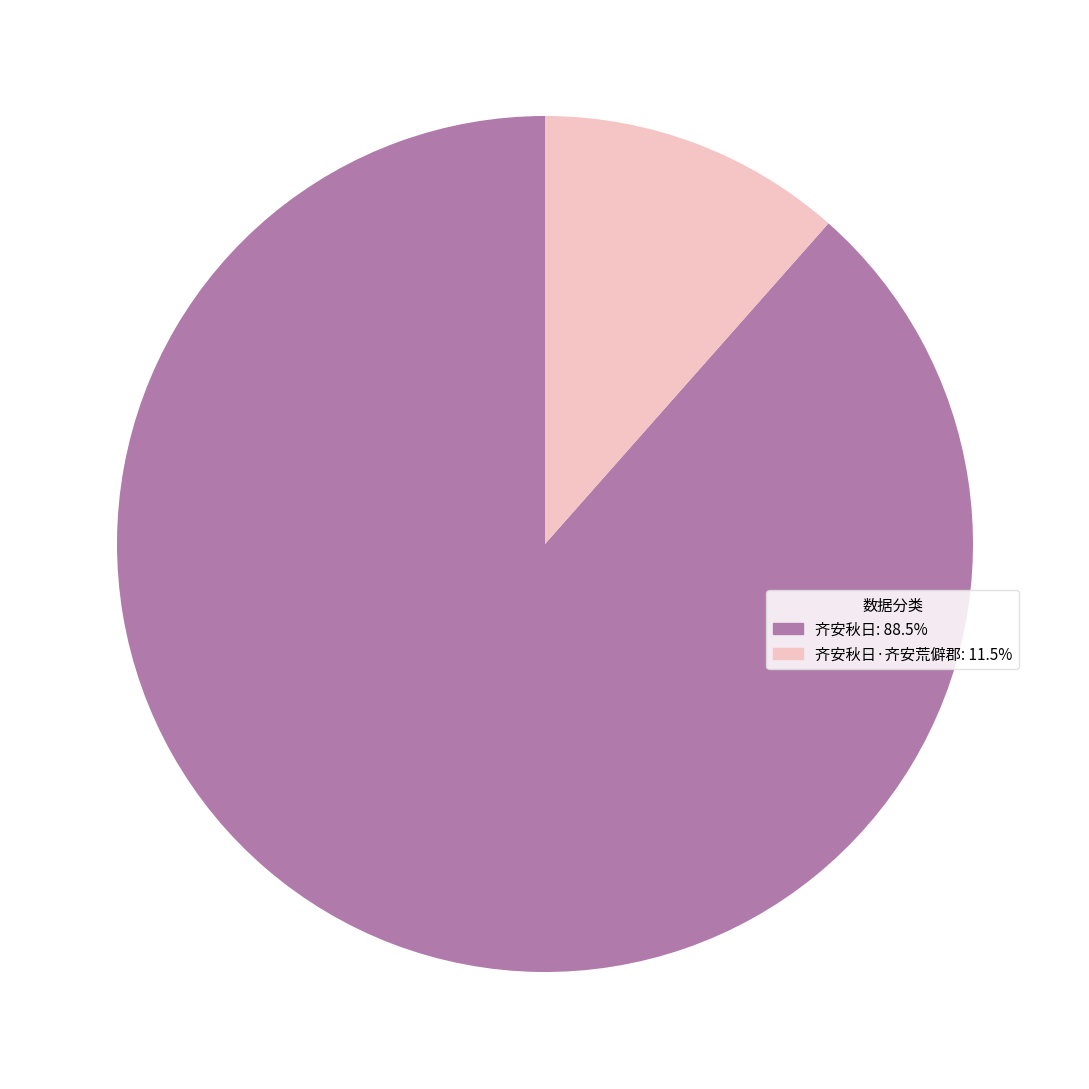

Does any single category account for the majority?

Yes